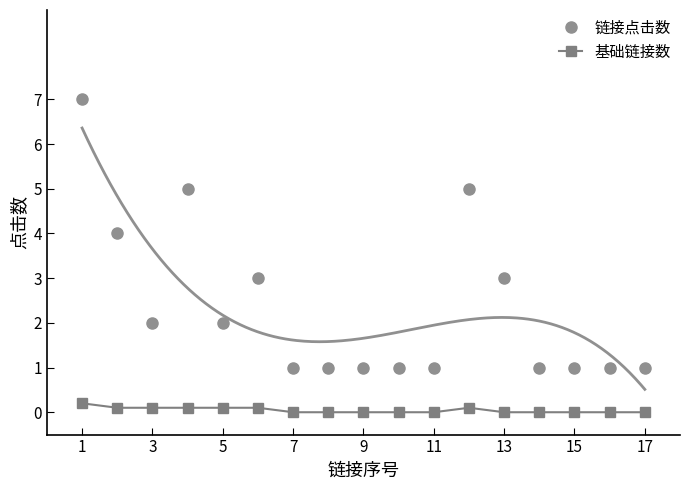

Reading left to right, what are all the values shown in this chart?

链接点击数: 7.0	4.0	2.0	5.0	2.0	3.0	1.0	1.0	1.0	1.0	1.0	5.0	3.0	1.0	1.0	1.0	1.0
基础链接数: 0.2	0.1	0.1	0.1	0.1	0.1	0.0	0.0	0.0	0.0	0.0	0.1	0.0	0.0	0.0	0.0	0.0